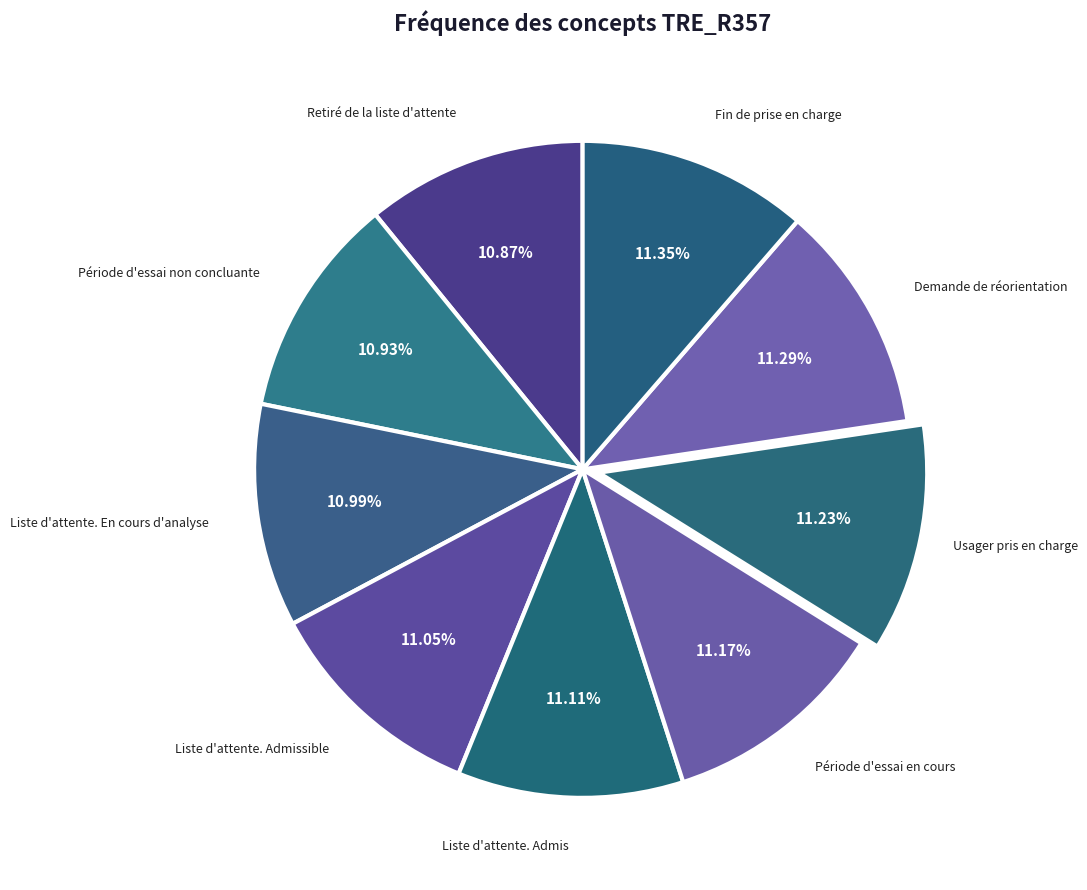

How many slices are in this pie chart?

9